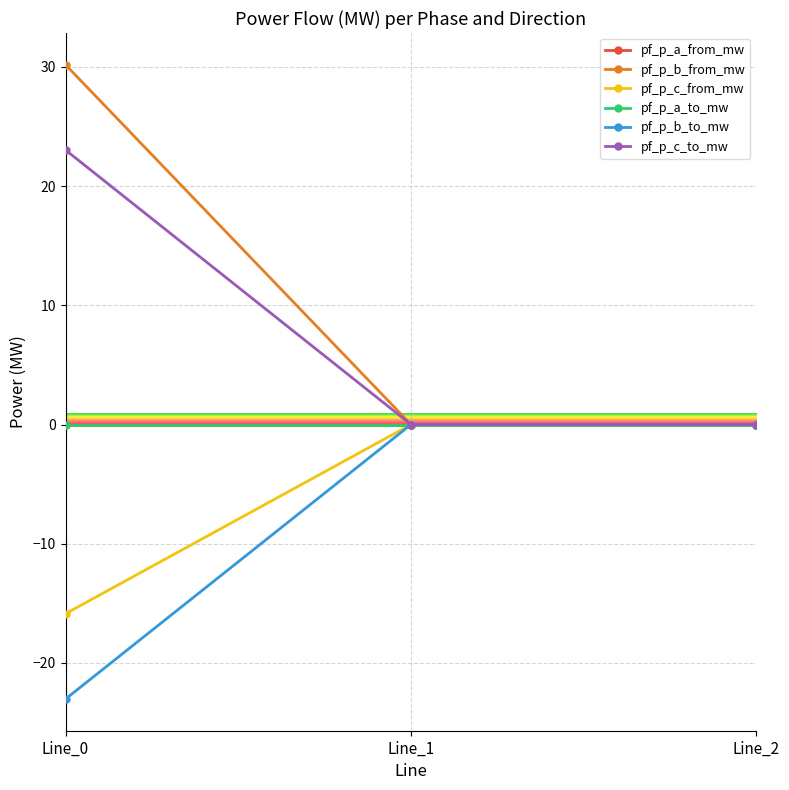

Is this an area chart (filled region under the line)?

No